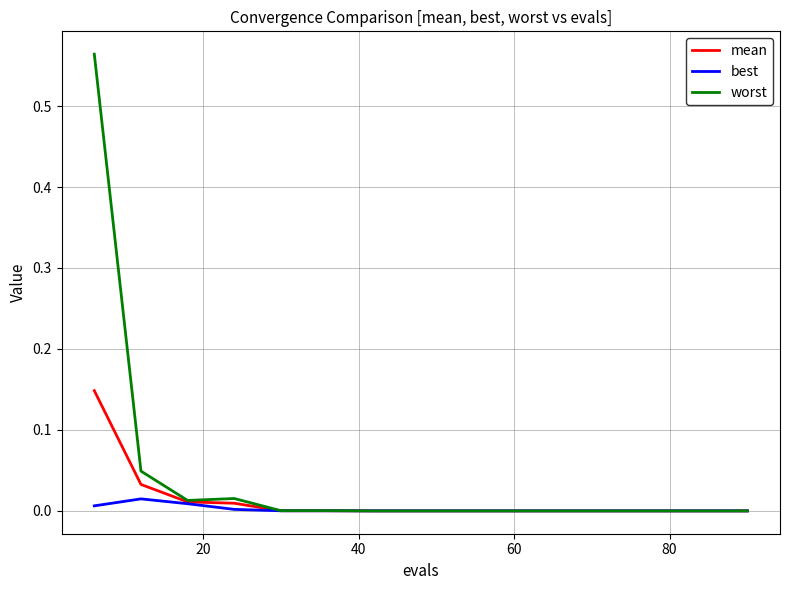

Rank the series by their maximum value, from lowest to highest.

best, mean, worst